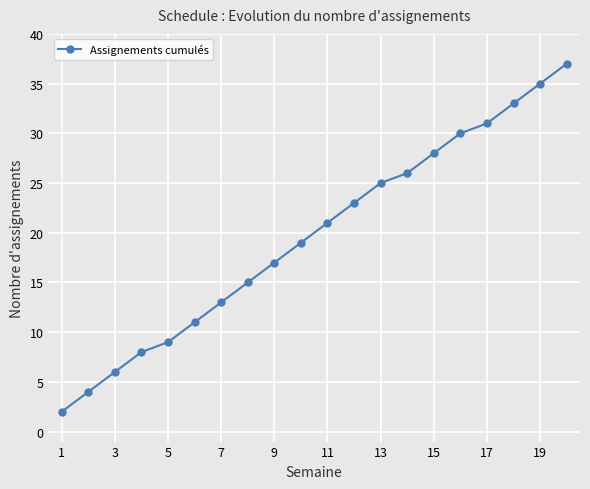

Does the chart display data point markers on the line(s)?

Yes